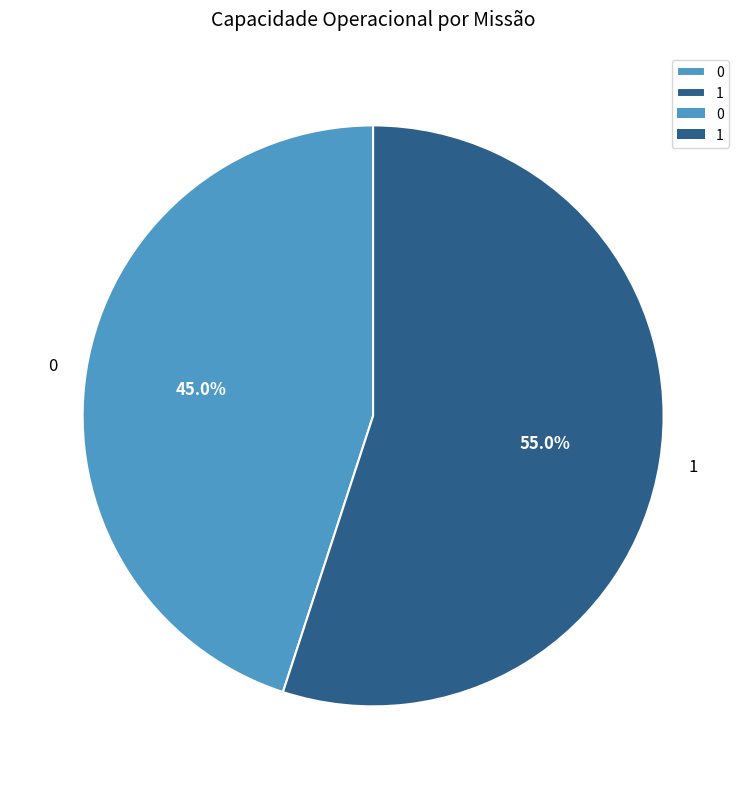

What is the largest slice in the pie chart?

1